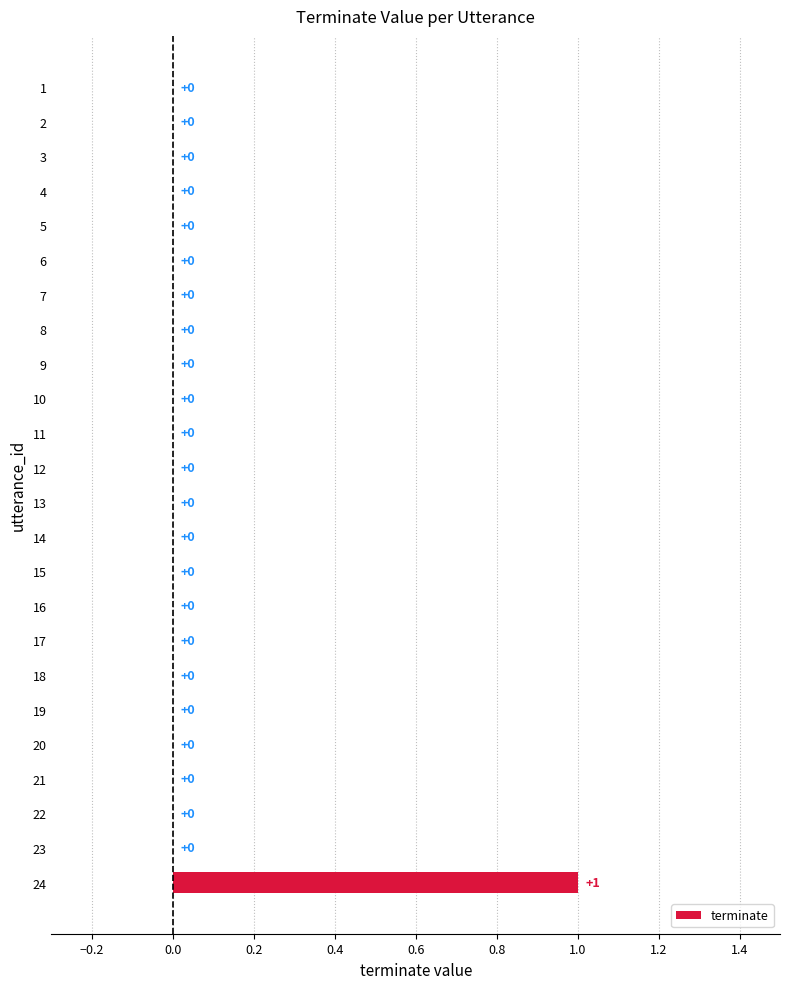

Which label corresponds to the largest value in the chart?

24